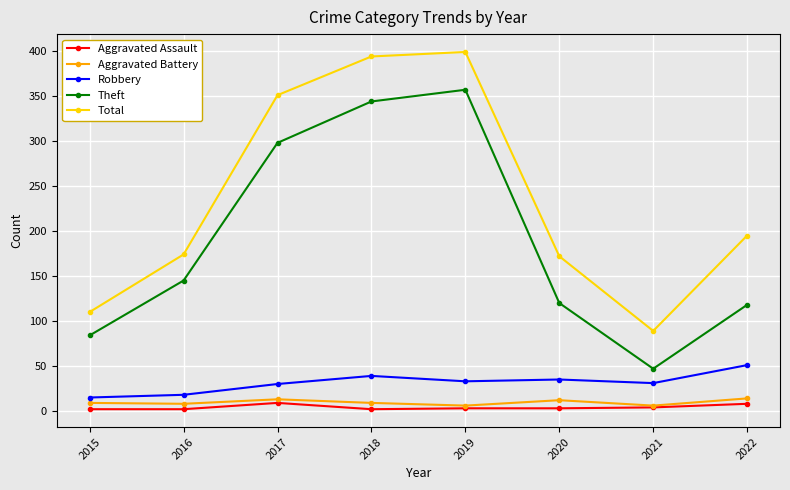

Rank the series at 2022 from highest to lowest value.

Total, Theft, Robbery, Aggravated Battery, Aggravated Assault